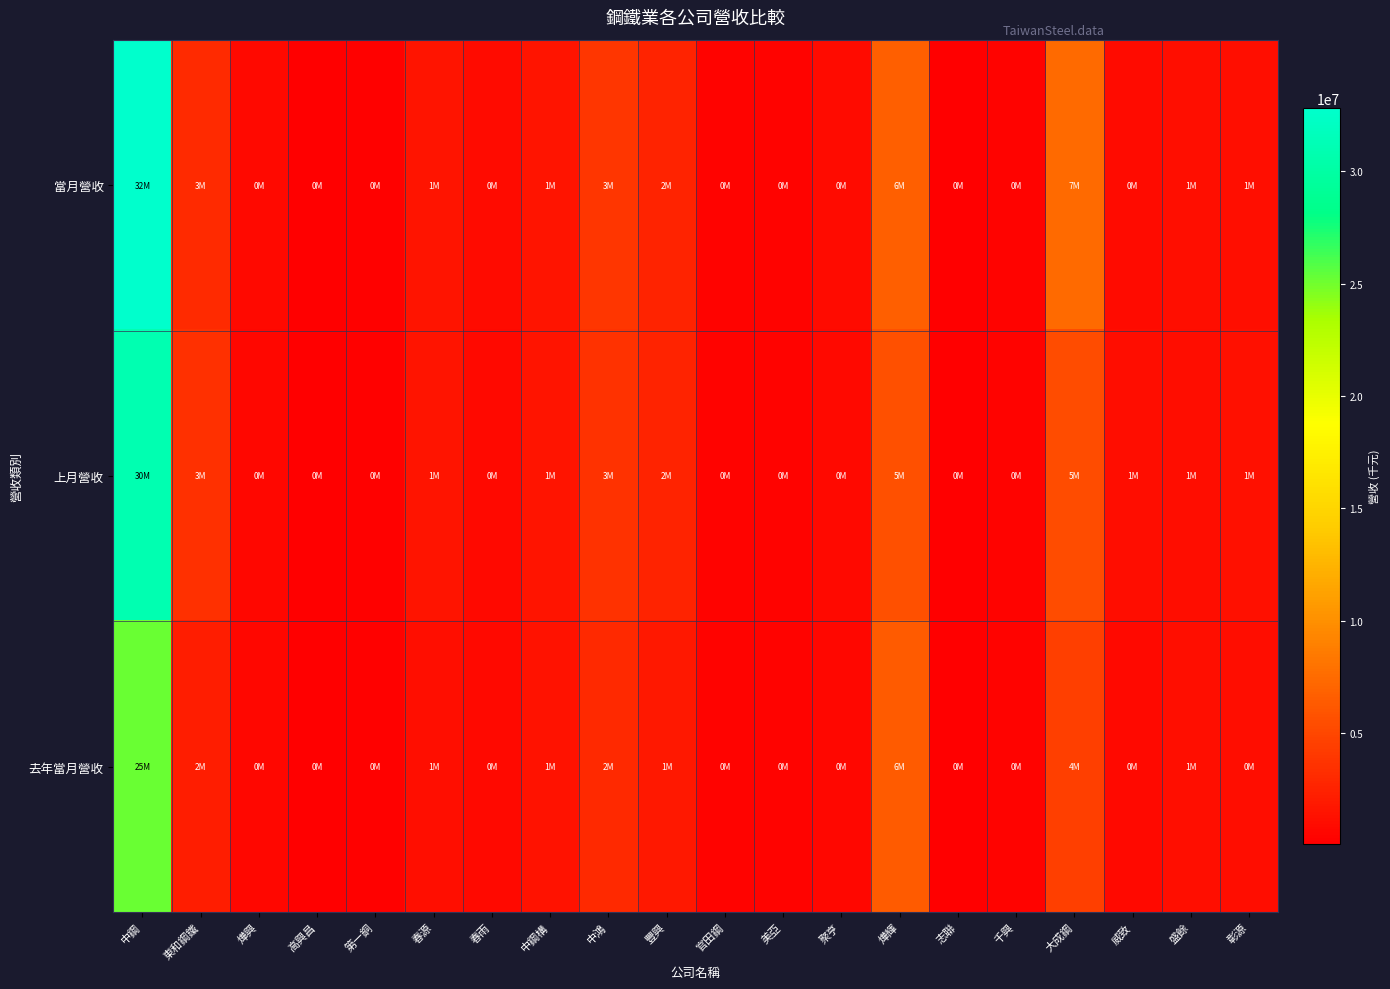

Which series has the widest spread of values?

當月營收